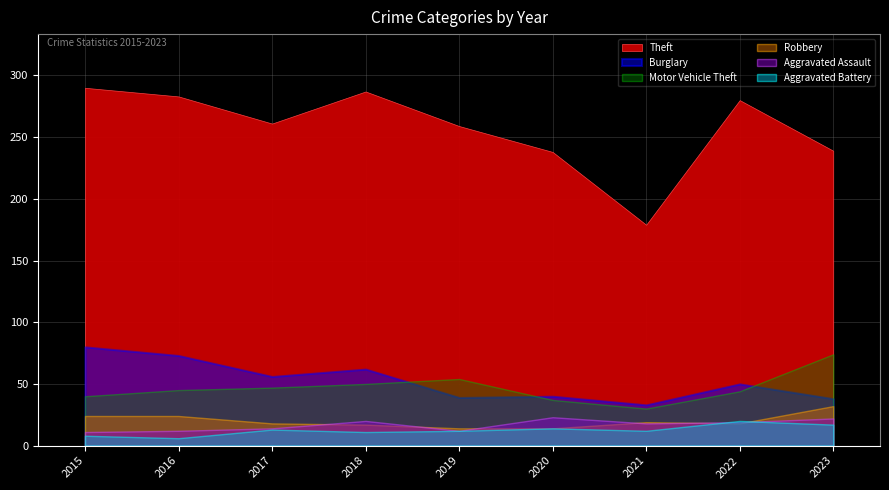

At which category does Burglary reach its first local valley?

2017